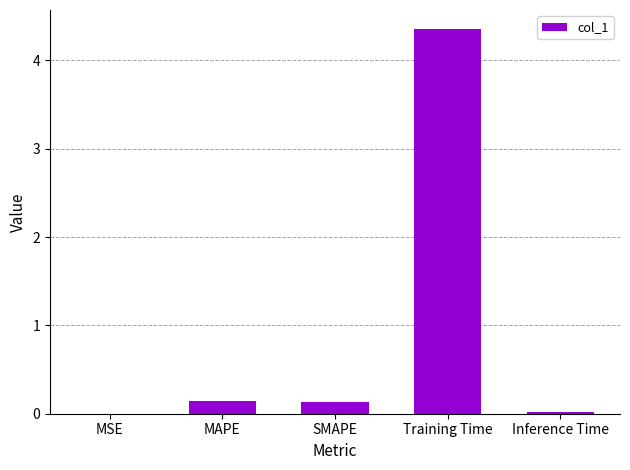

Which label corresponds to the largest value in the chart?

Training Time